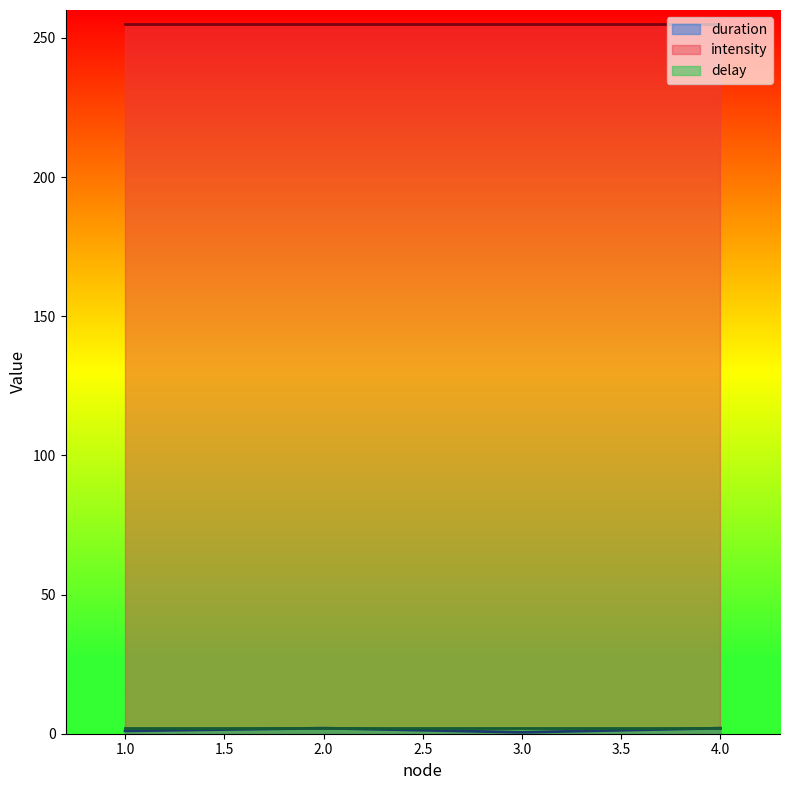

True or false: duration and delay cross at least once.

False